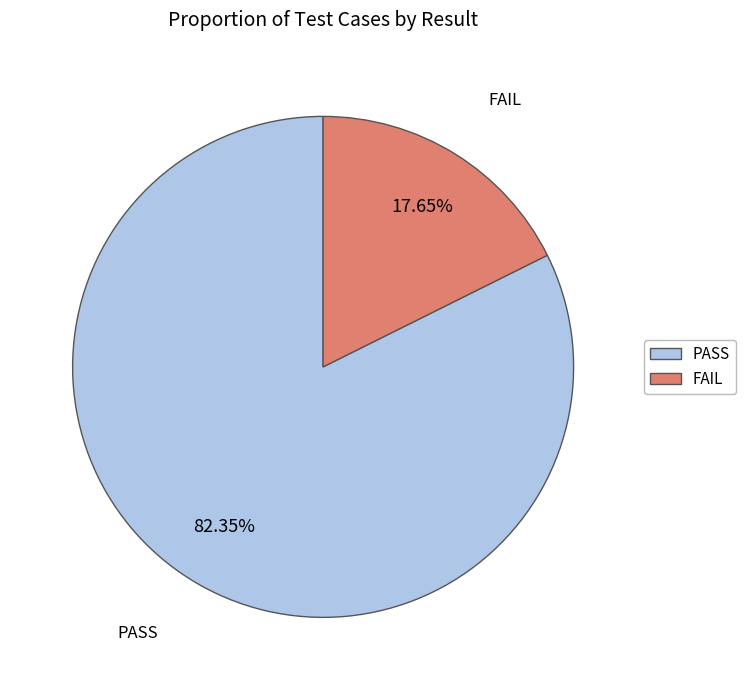

What is the ratio of the value at PASS to the value at FAIL?

4.7